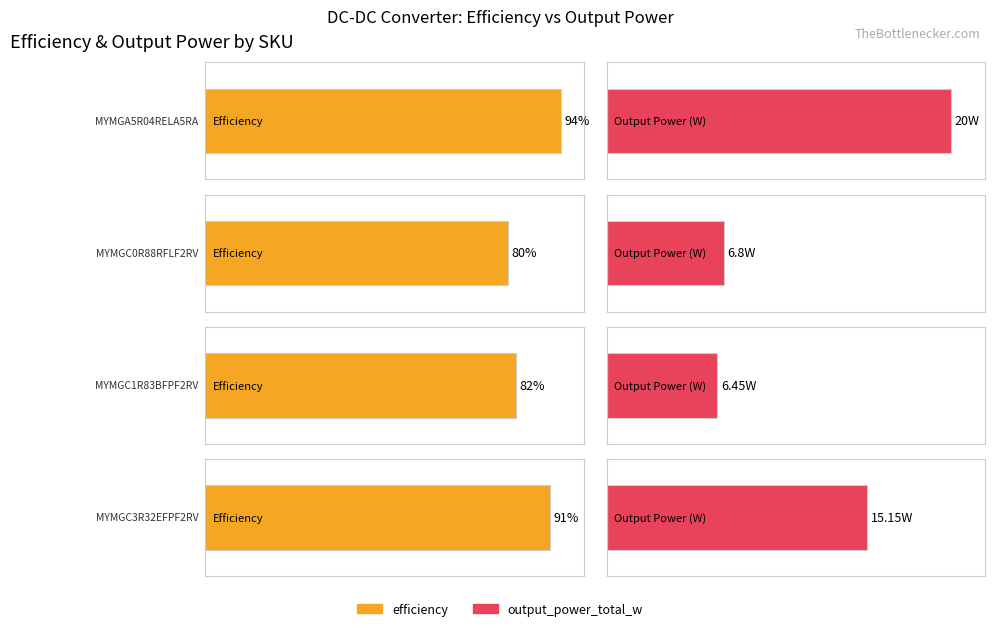

True or false: output_power_total_w has a value of 6.5 at MYMGC1R83BFPF2RV.

True